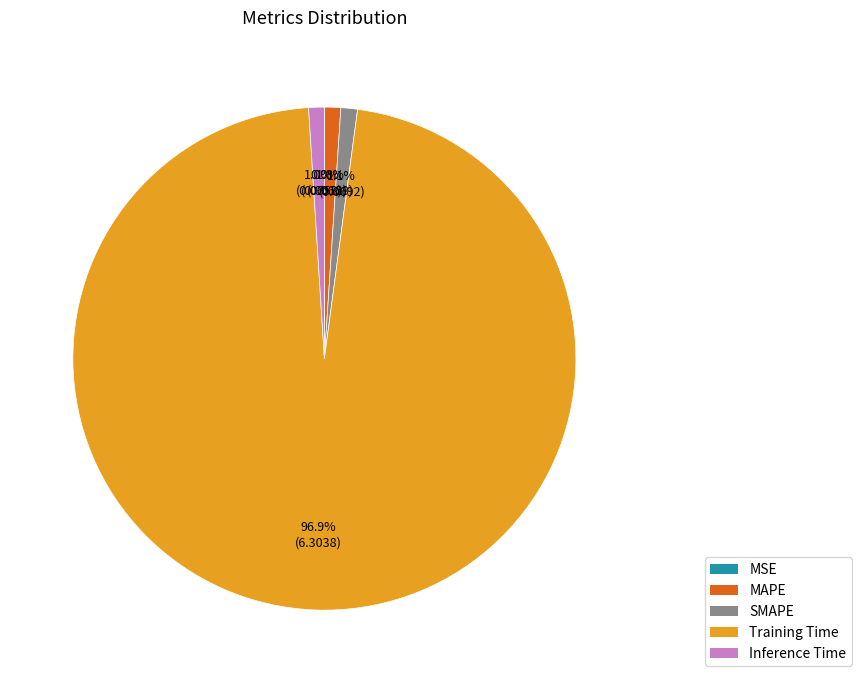

Which slice is the largest?

Training Time